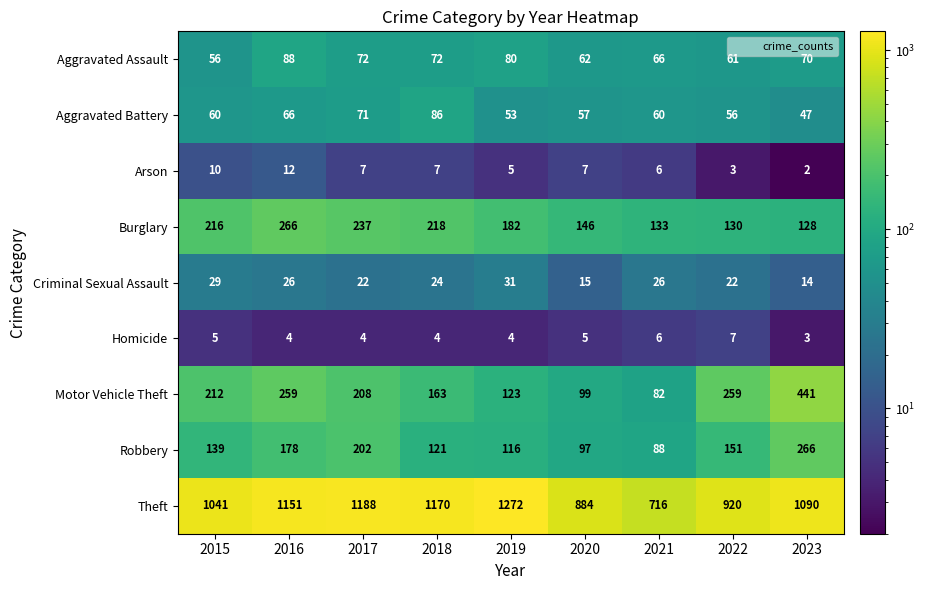

Is it true that Criminal Sexual Assault equals 29 at 2015?

True